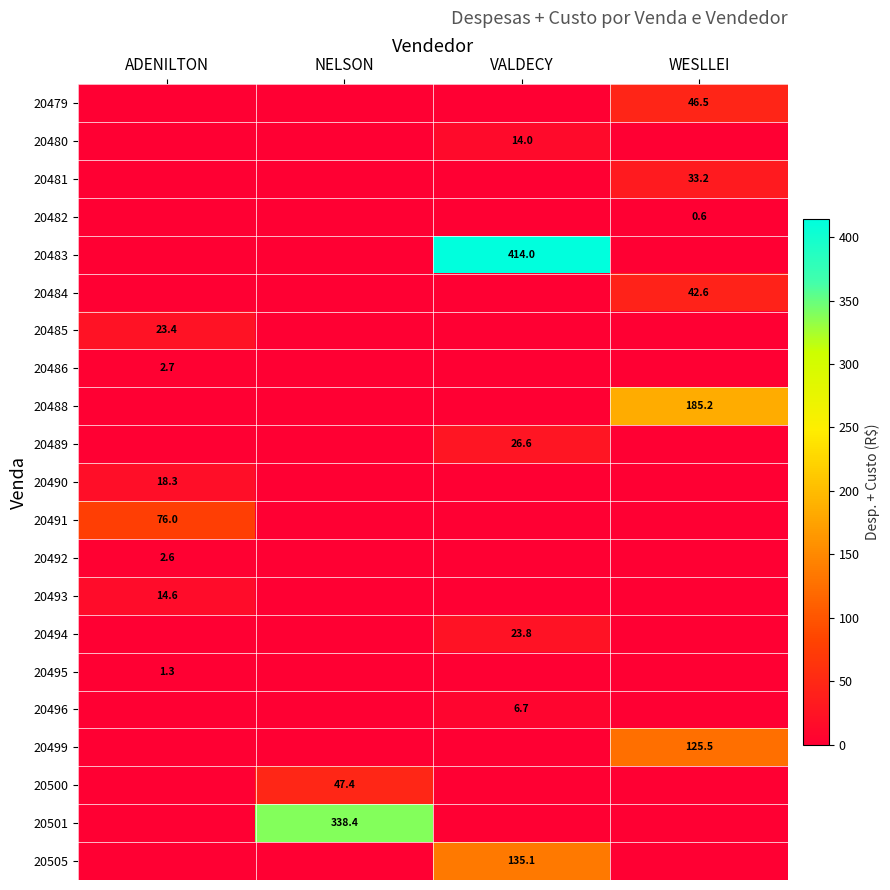

True or false: 20489 has a value of 26.6 at VALDECY.

True